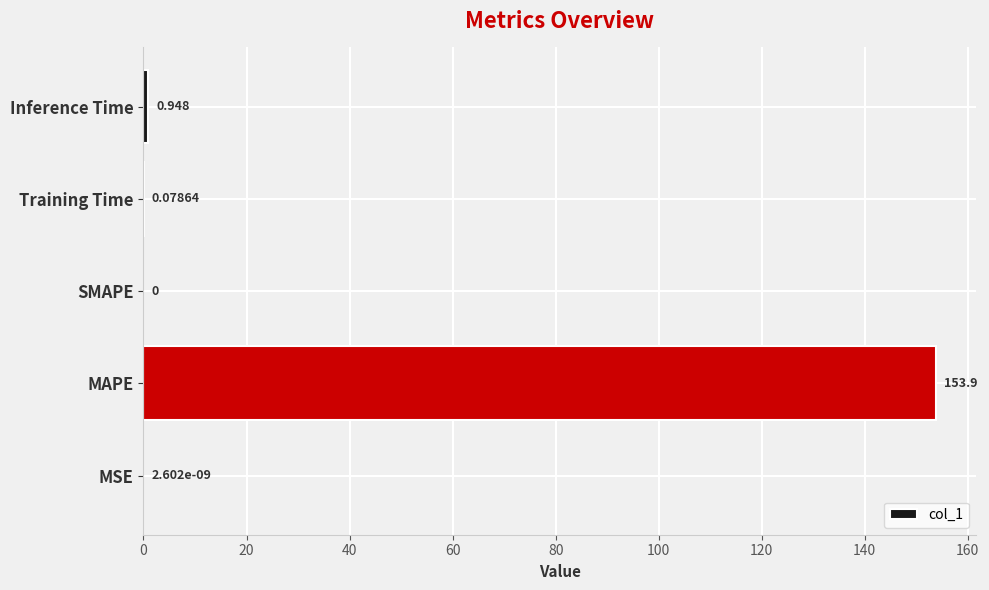

Which category has the highest value across all series?

MAPE